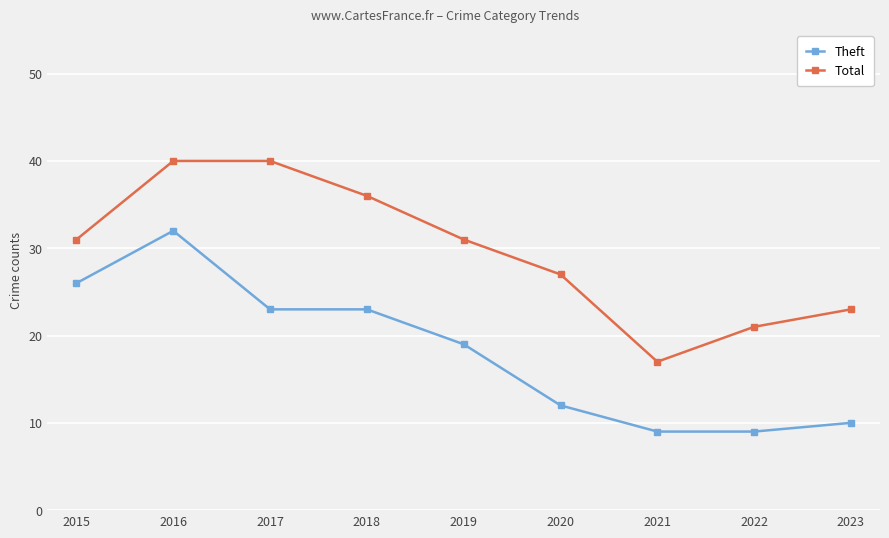

Rank the series by their average value, from highest to lowest.

Total, Theft